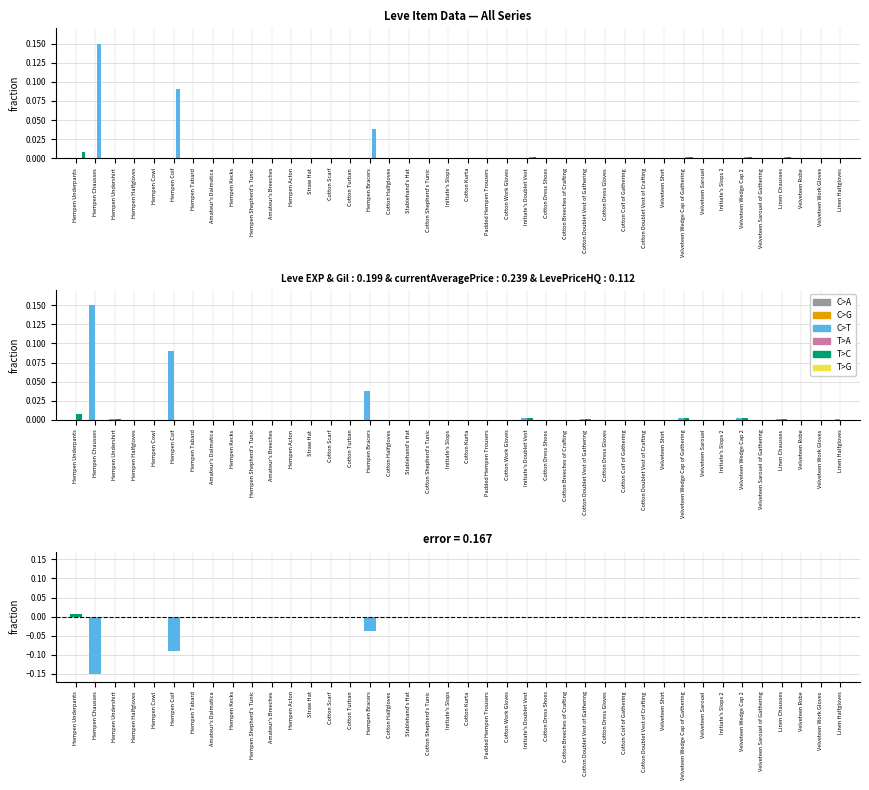

How many groups of bars are there?

40